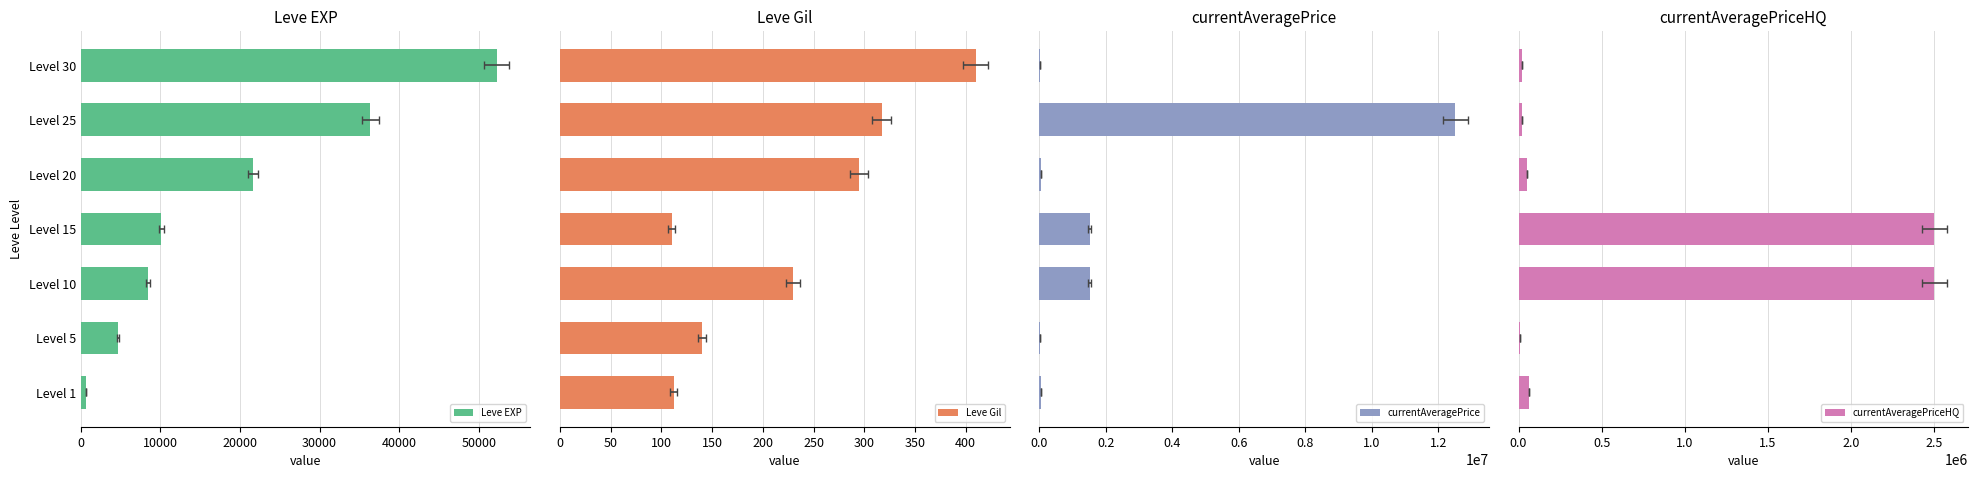

What is the approximate value of currentAveragePriceHQ at Level 10?

2500000.0